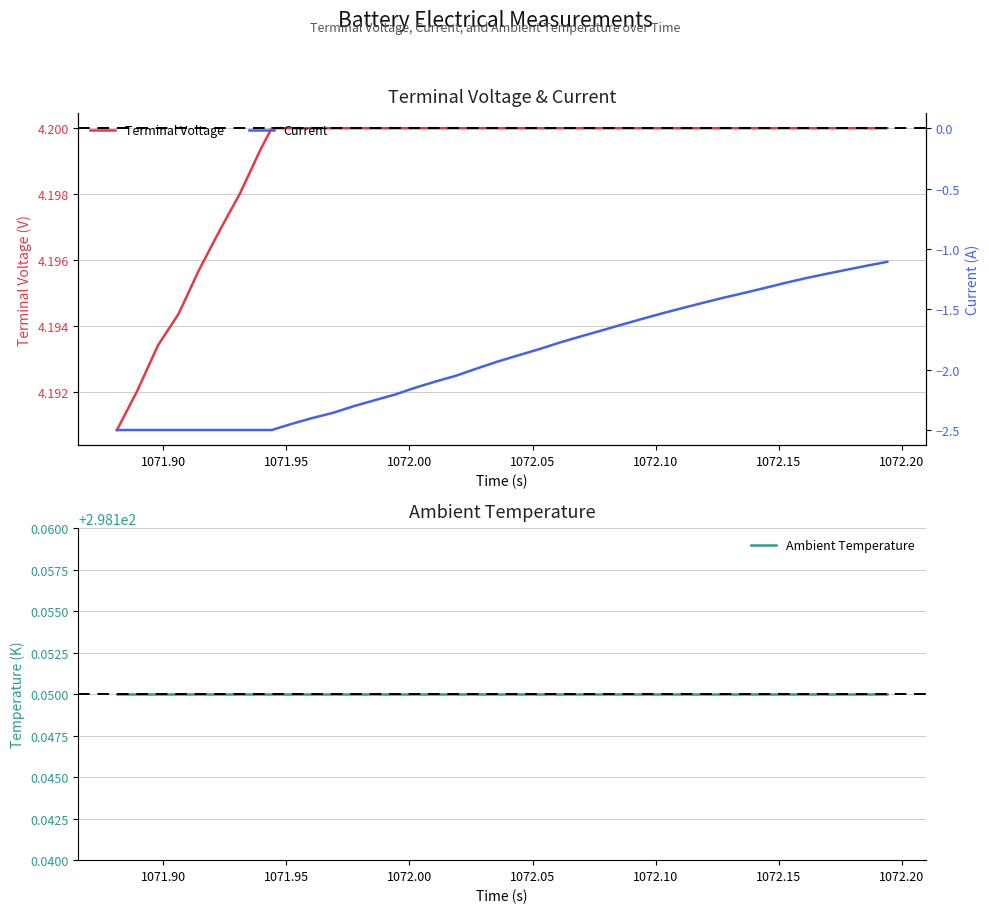

Does the chart display data point markers on the line(s)?

No